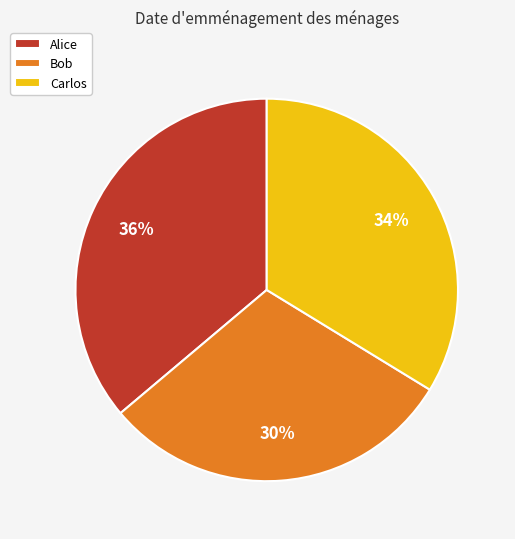

To the nearest percent, what is the difference between the Alice and Carlos slice percentages?

2%